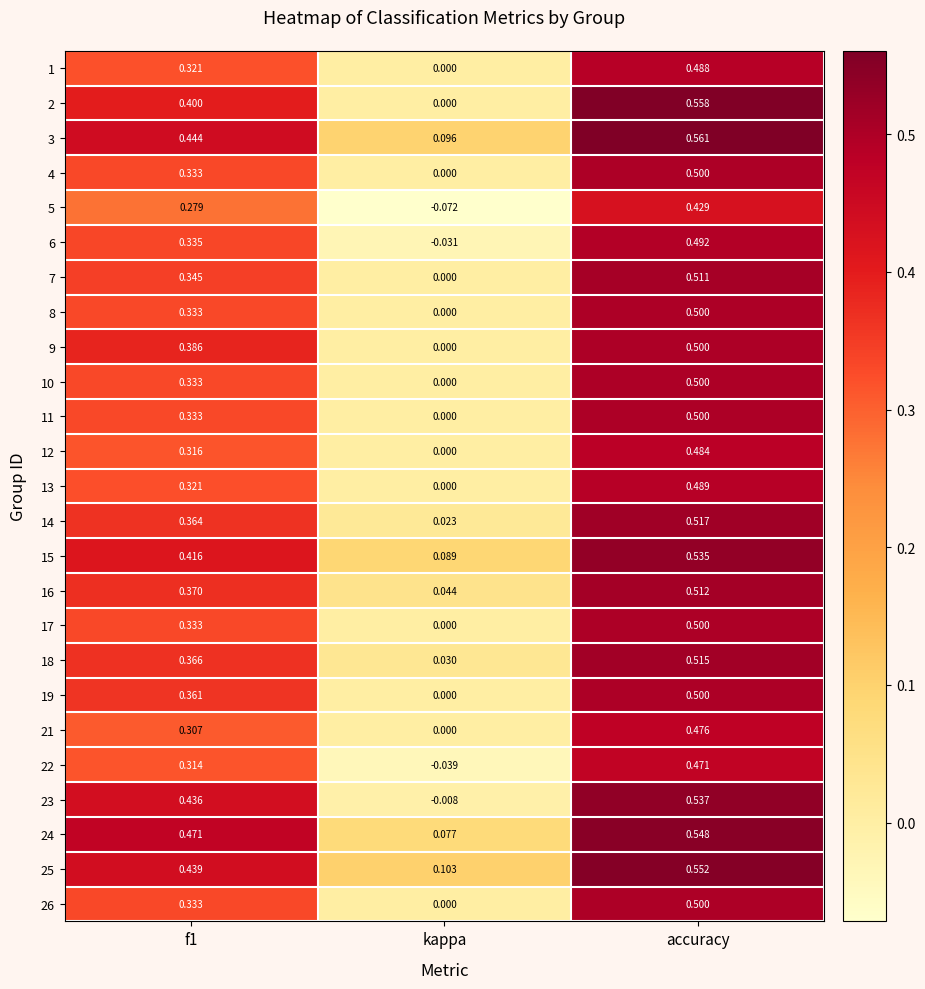

Where is 7 nearest to the value 0?

kappa